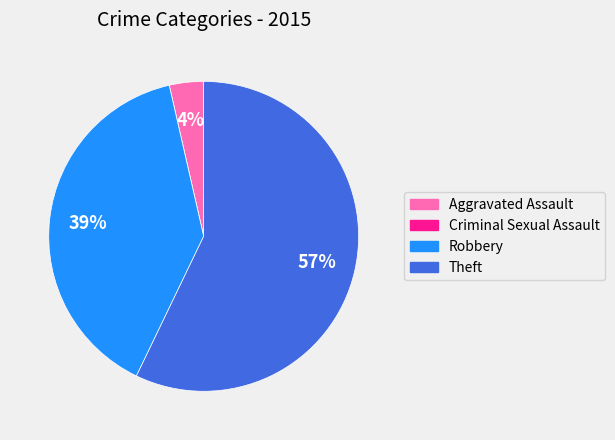

What is the largest slice in the pie chart?

Theft